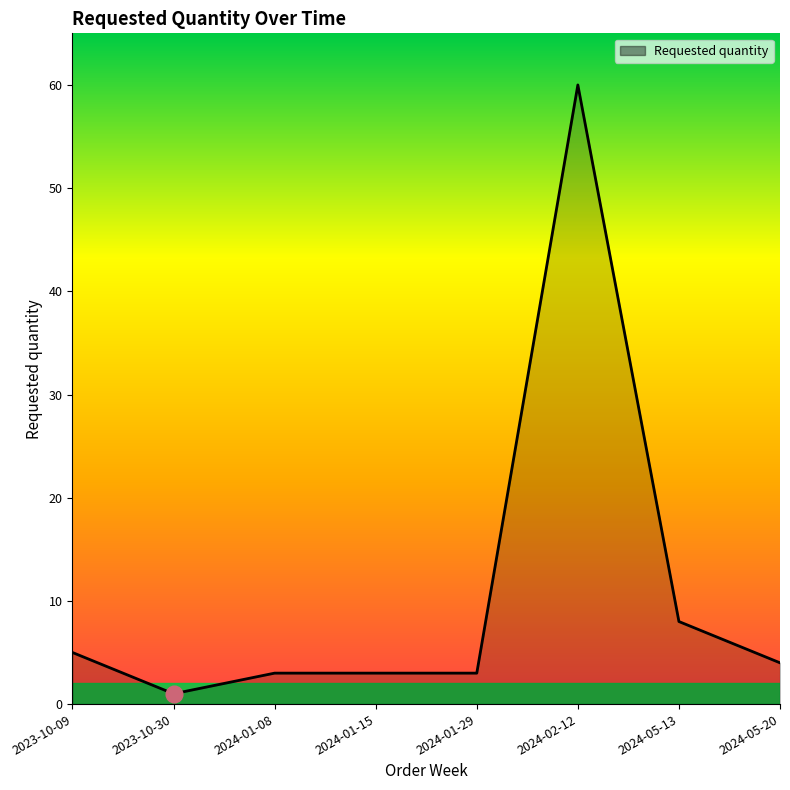

What position from the right is 2024-02-12?

3